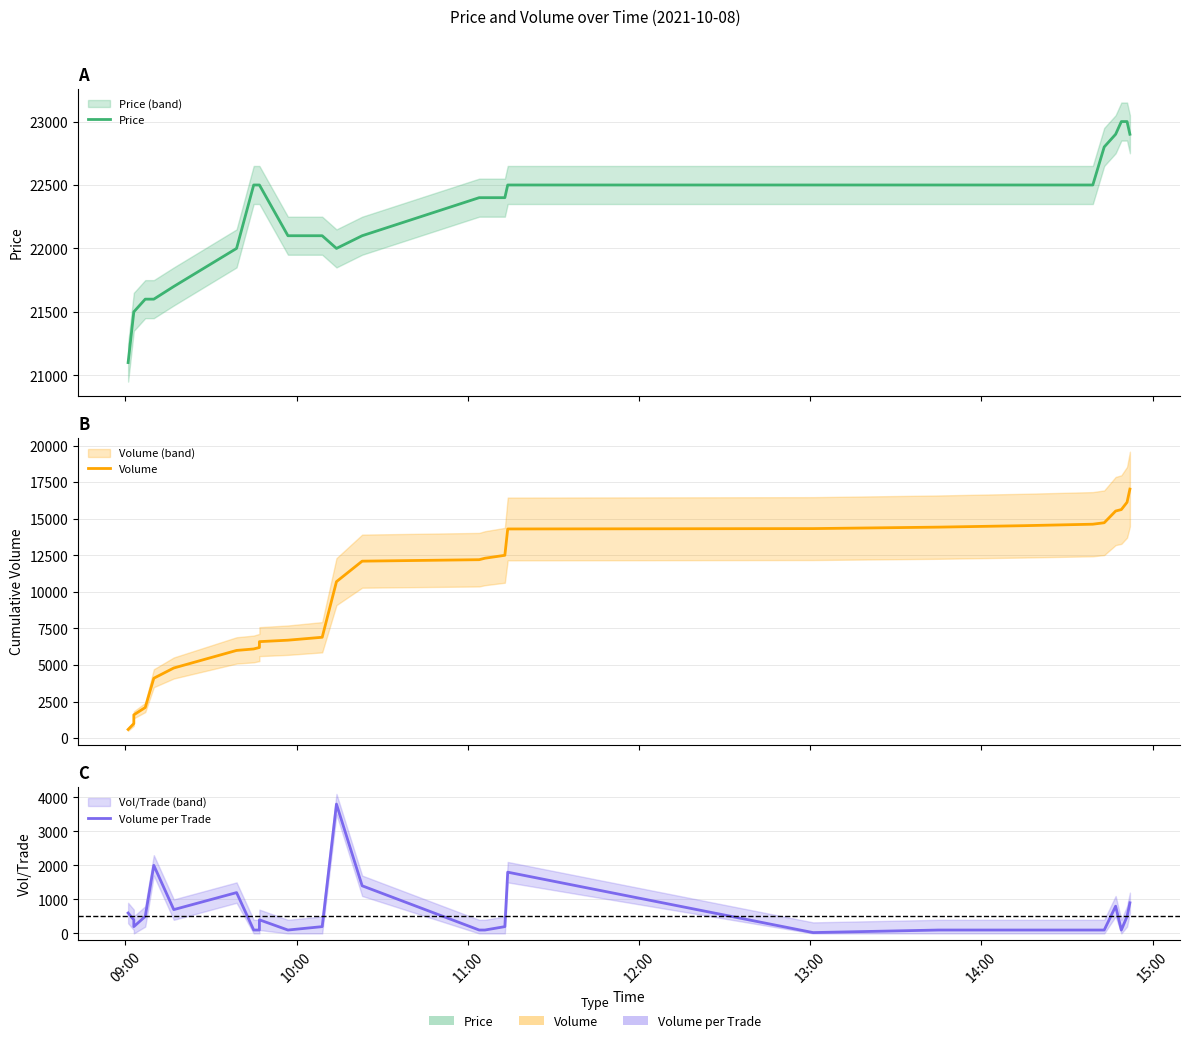

The value of Price at 12:00 is 6480. True or false?

False